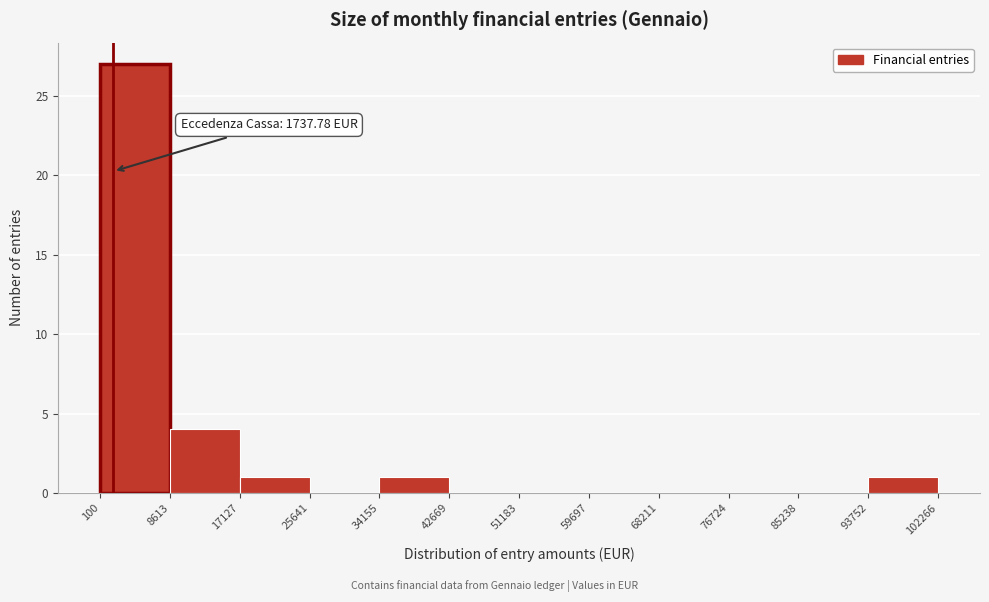

Which range on the x-axis has the tallest bar?

100 to 8613